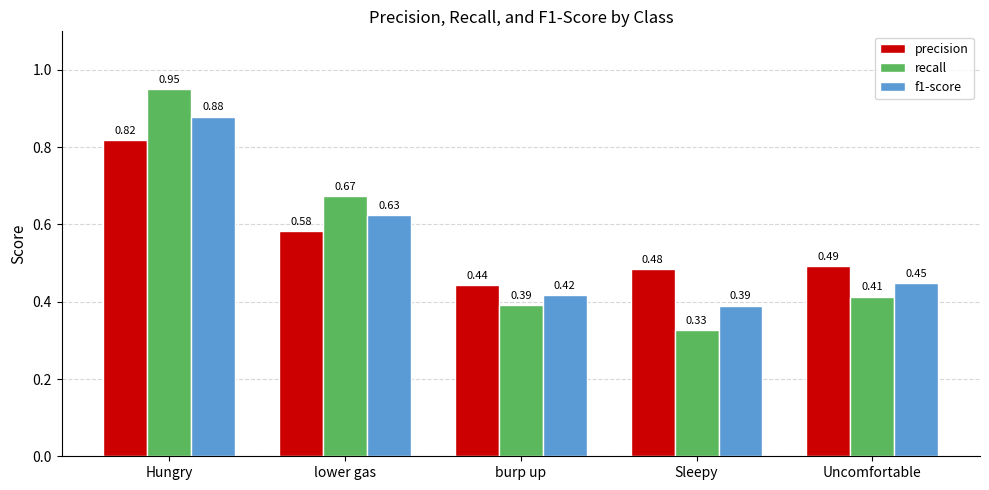

How many groups of bars are there?

5